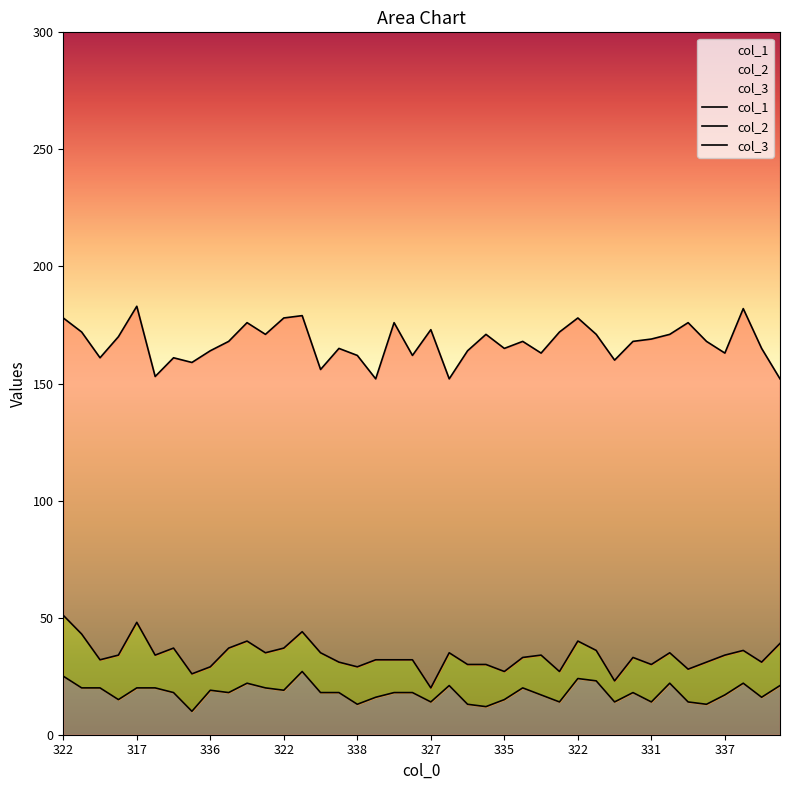

The col_2 series shows 13 at 329. True or false?

True